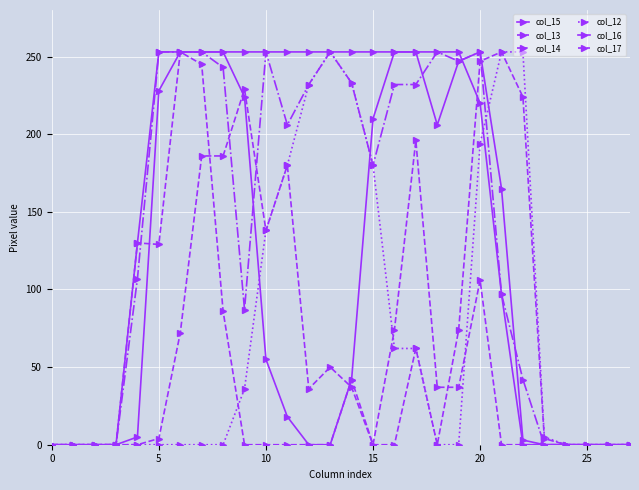

True or false: col_16 has more than 2 points higher than both neighbors.

False